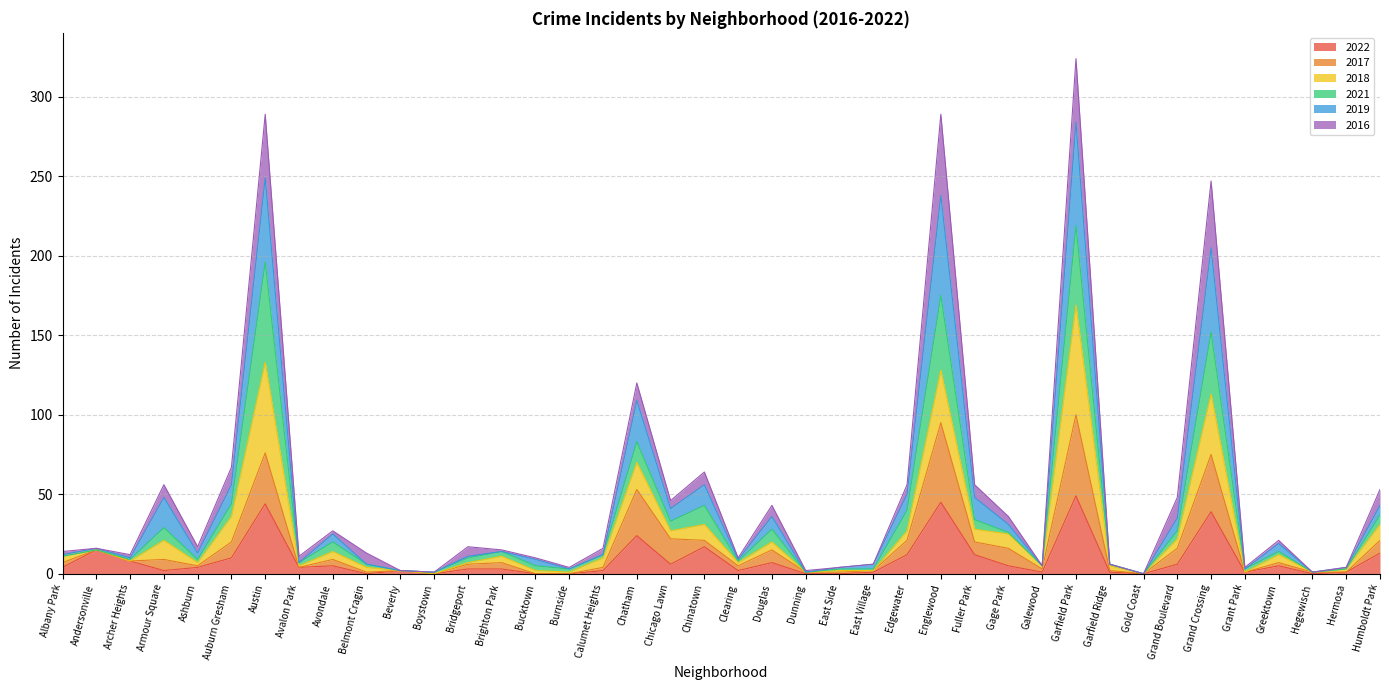

What is the maximum value for 2022?

49